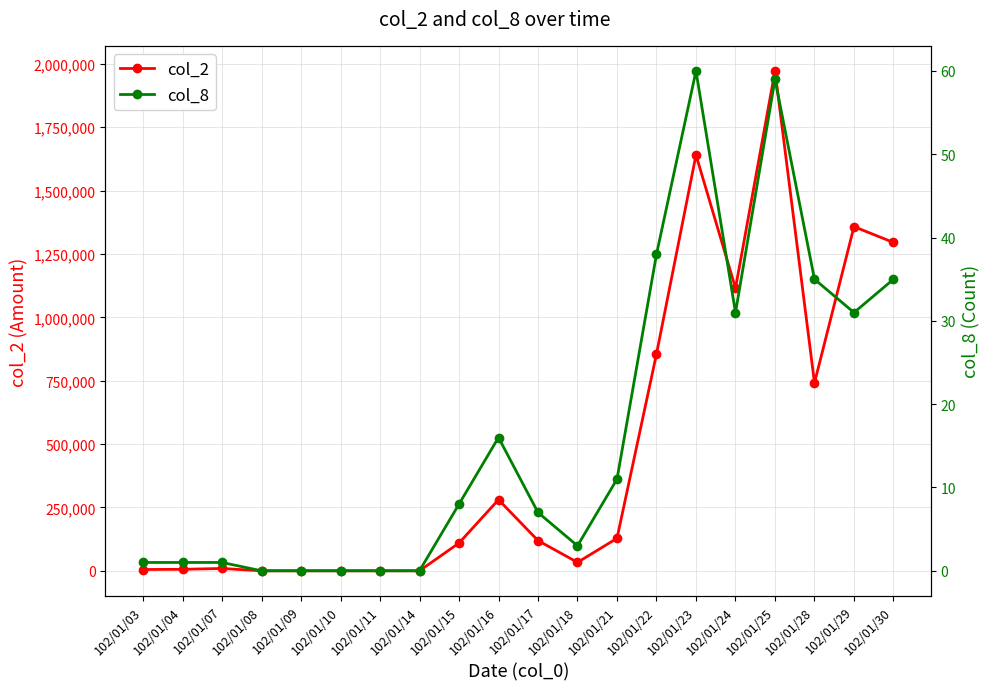

How many lines are shown in the chart?

2